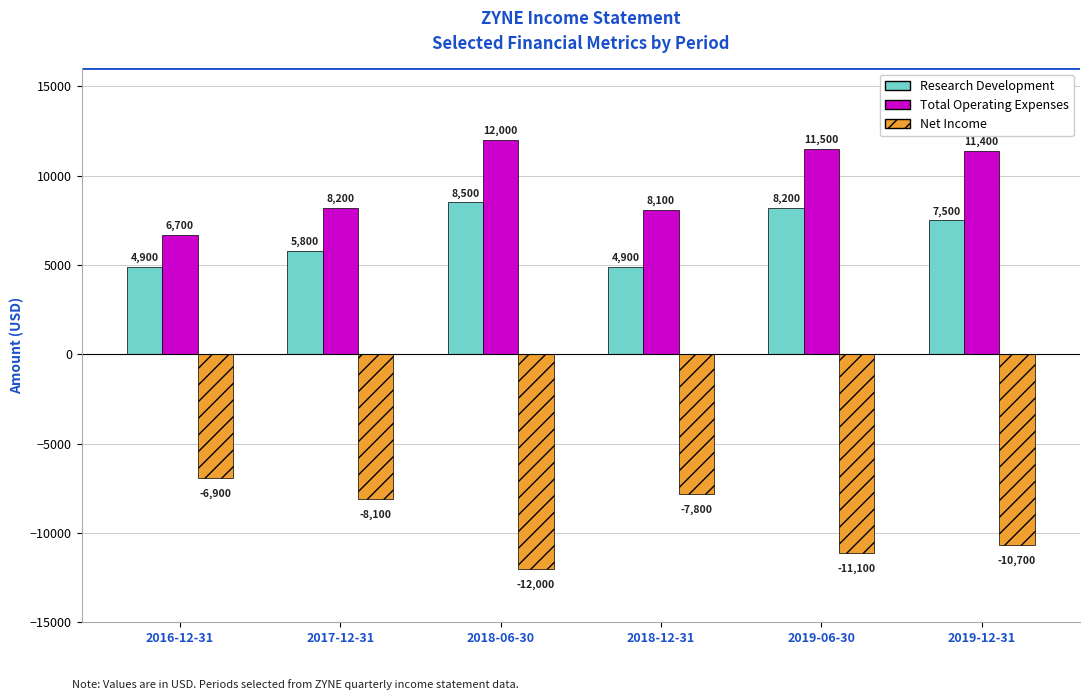

Reading right to left, transcribe all the data shown in this chart.

Research Development: 7500	8200	4900	8500	5800	4900
Total Operating Expenses: 11400	11500	8100	12000	8200	6700
Net Income: -10700	-11100	-7800	-12000	-8100	-6900